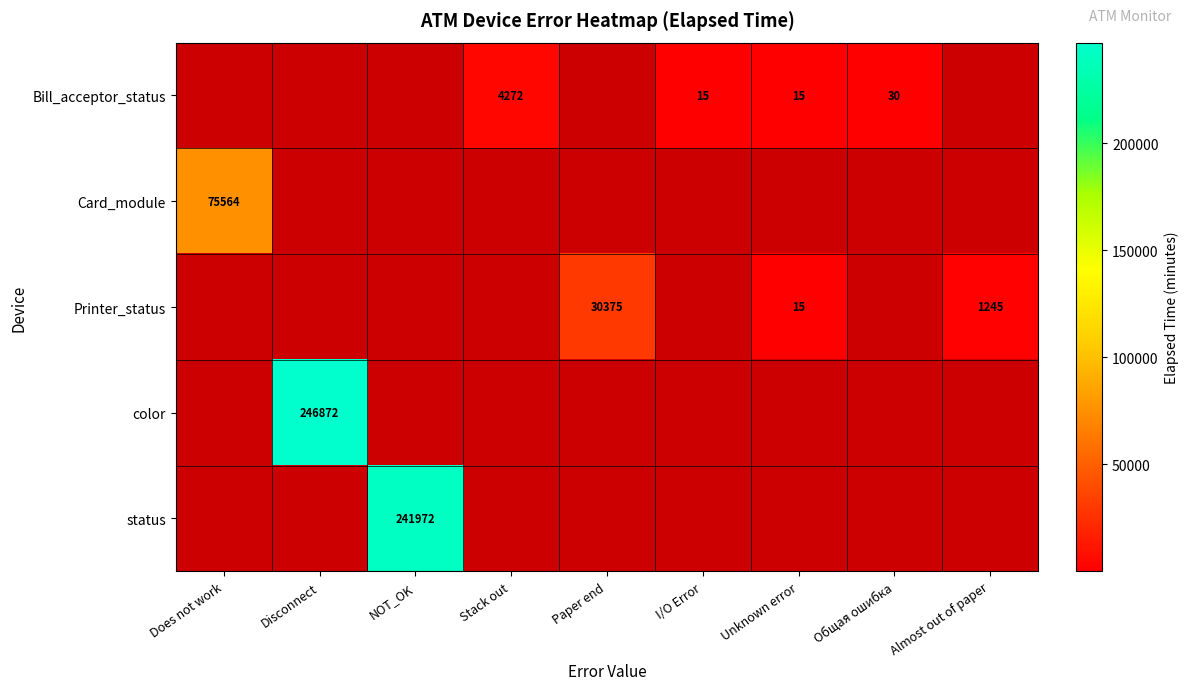

The Printer_status series shows 2161 at Almost out of paper. True or false?

False